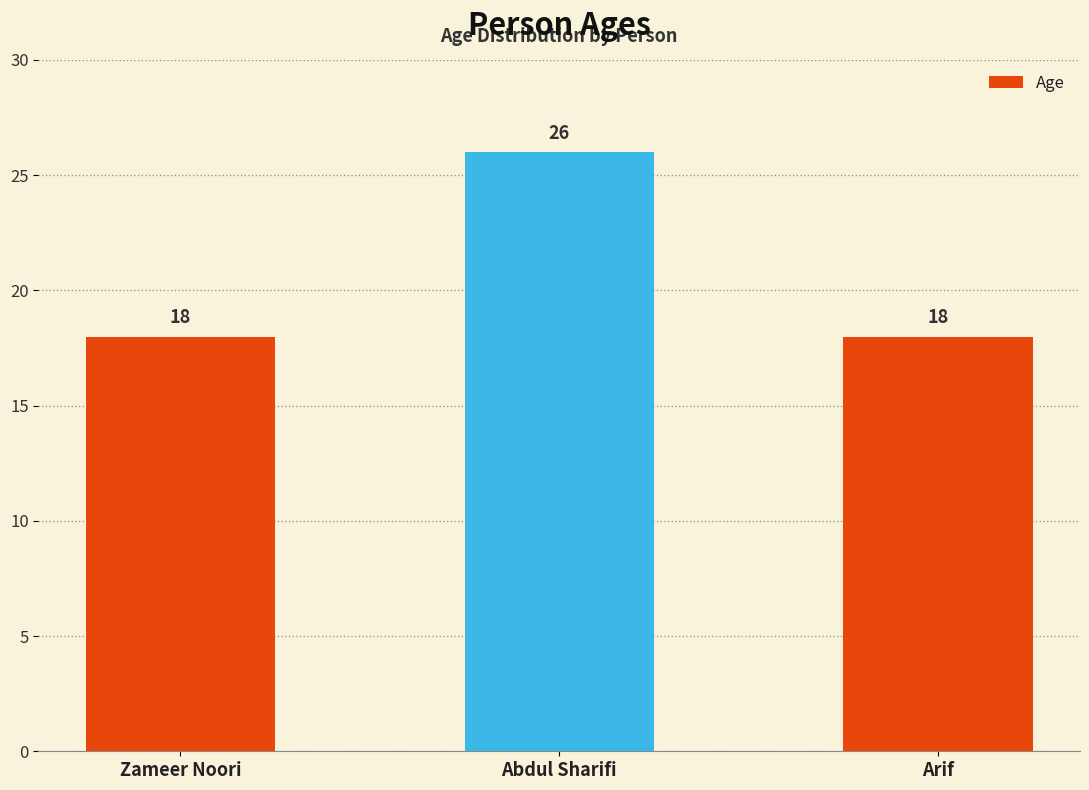

Reading left to right, transcribe all the data shown in this chart.

Zameer Noori=18	Abdul Sharifi=26	Arif=18